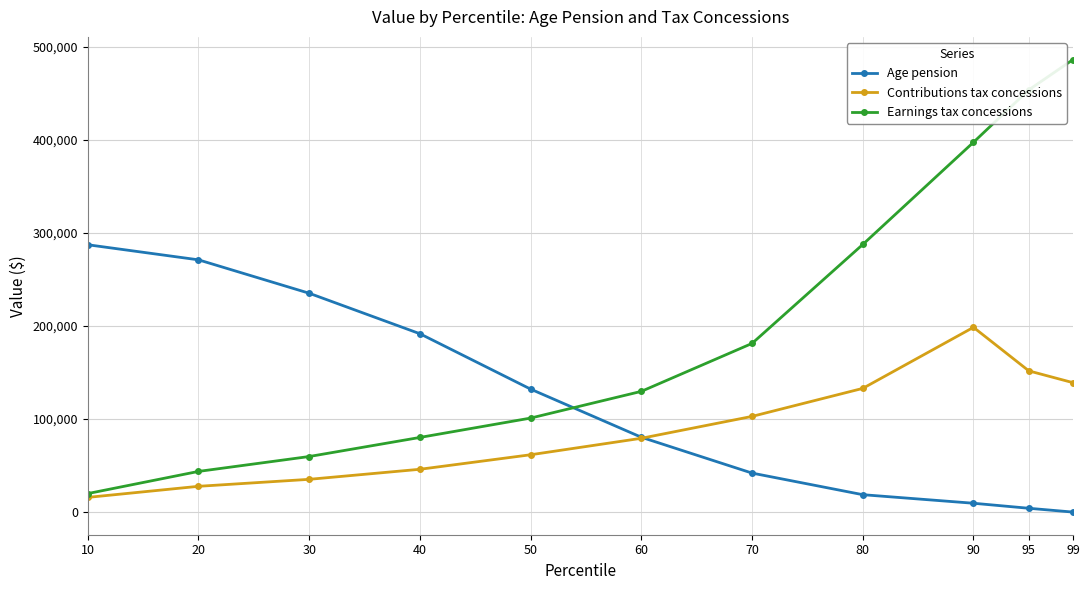

How many lines are shown in the chart?

3